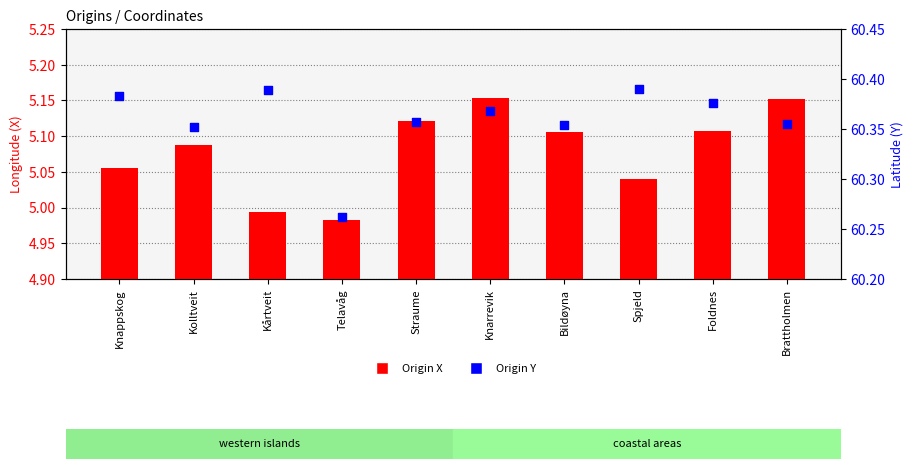

Which series has the largest total across all categories?

Origin Y